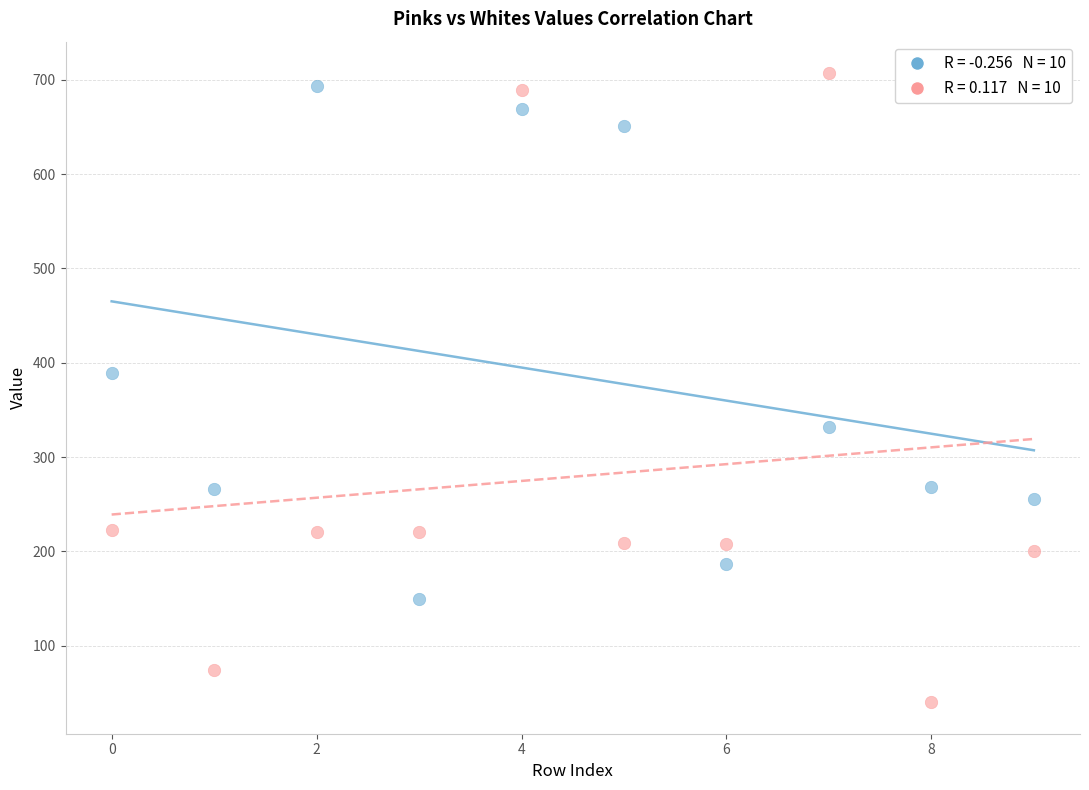

Across all series, what Y value is closest to 373?

389